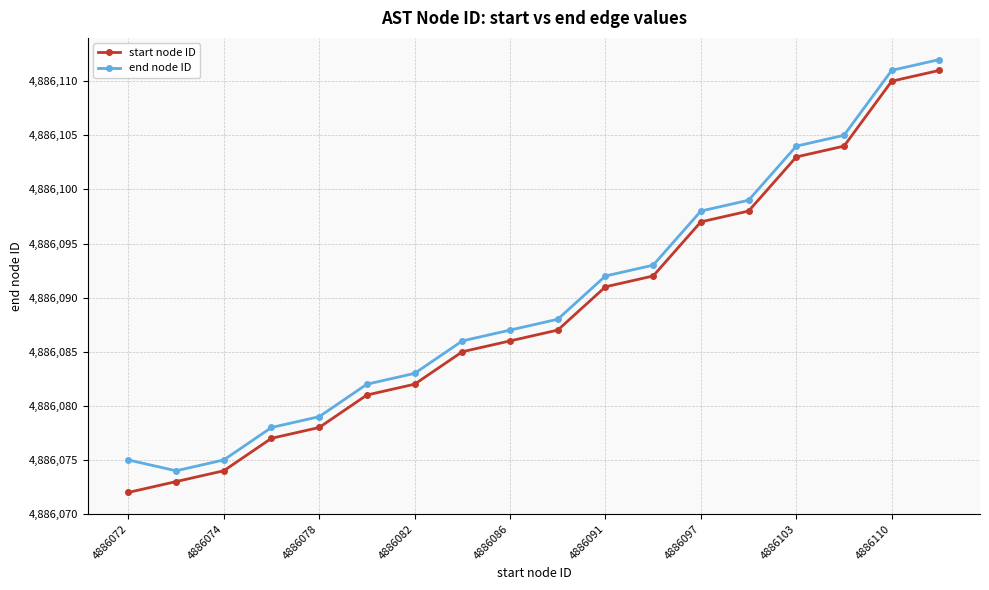

What is the highest value of the start node ID series?

4886111